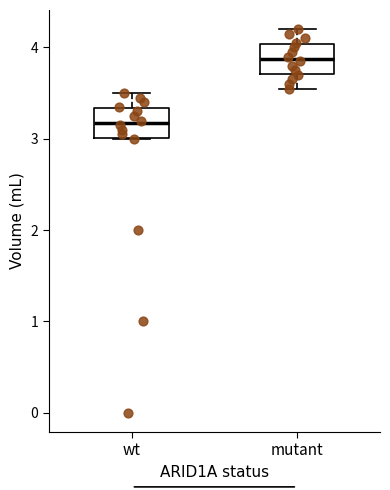

Reading left to right, read every box against the y-axis: the position of its median line, the range the box covers, and the ends of its whiskers. The values are not printed on the chart, so give them approximately, as read against the axis.

wt: median 3.2, box 3.0 to 3.3, whiskers 3.0 to 3.5
mutant: median 3.9, box 3.7 to 4.0, whiskers 3.6 to 4.2